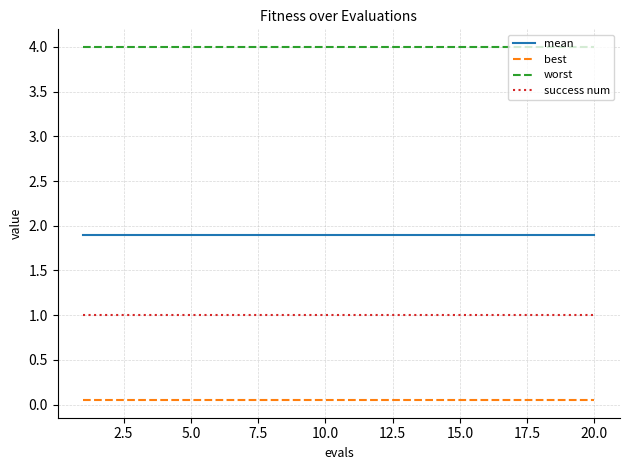

Which series has the largest total across all categories?

worst